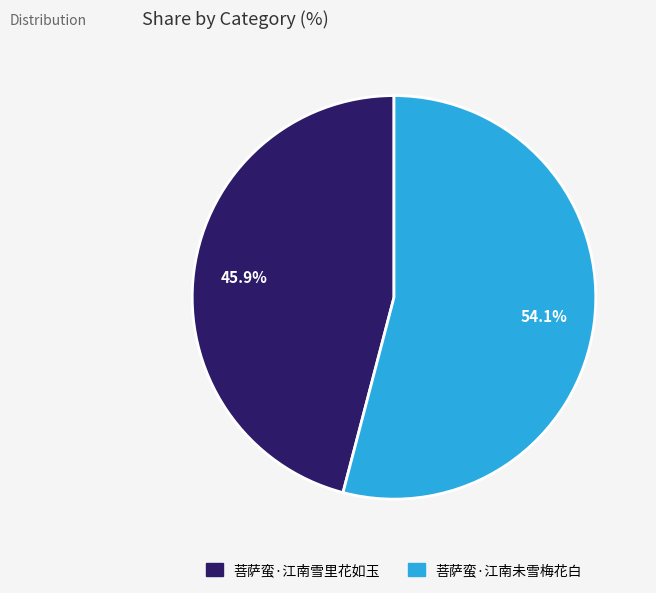

What is the smallest slice in the pie chart?

菩萨蛮·江南雪里花如玉